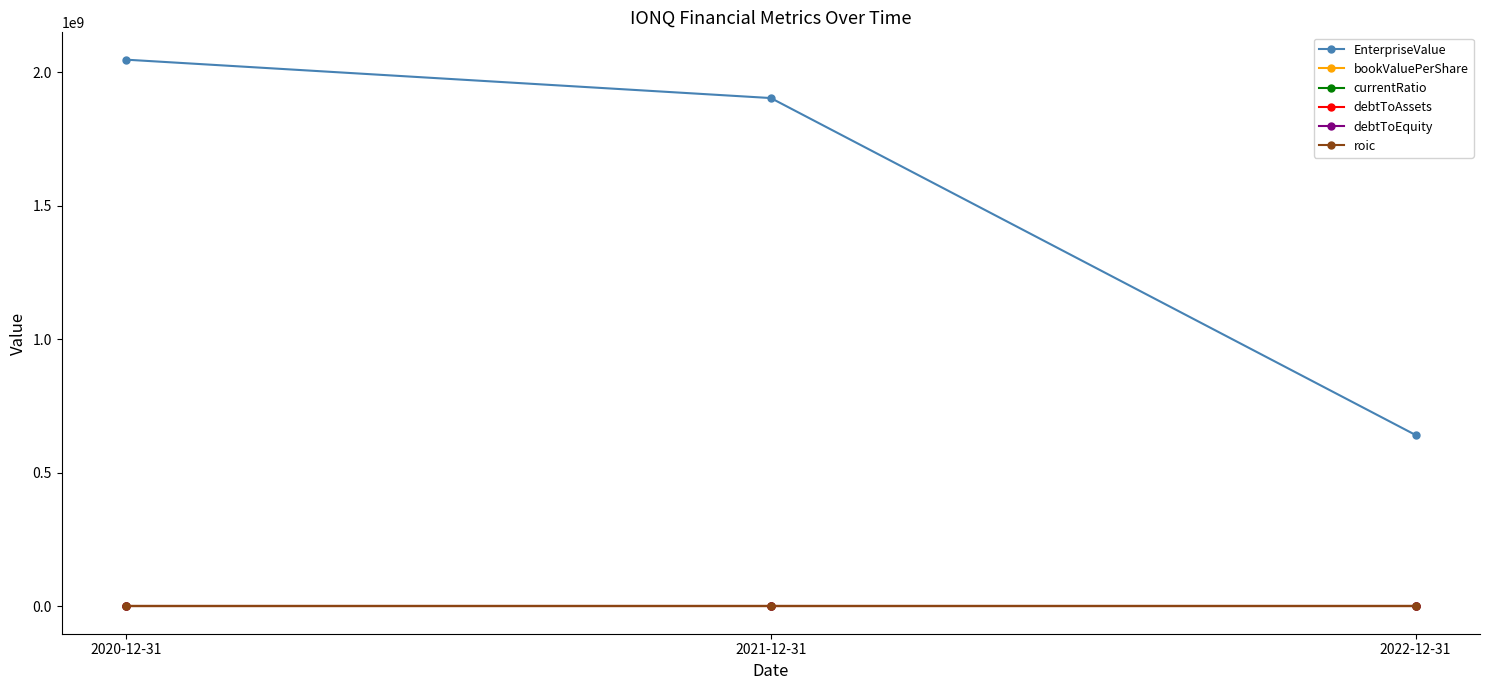

What is the total value across all series at 2022-12-31?

641843386.2